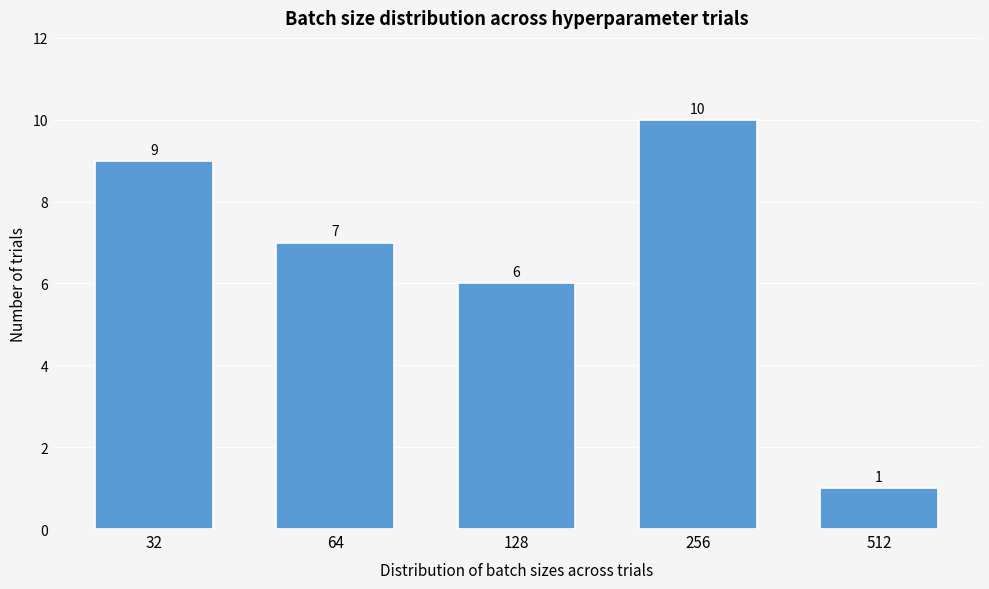

Reading right to left, list all the values displayed in this chart.

512=1	256=10	128=6	64=7	32=9